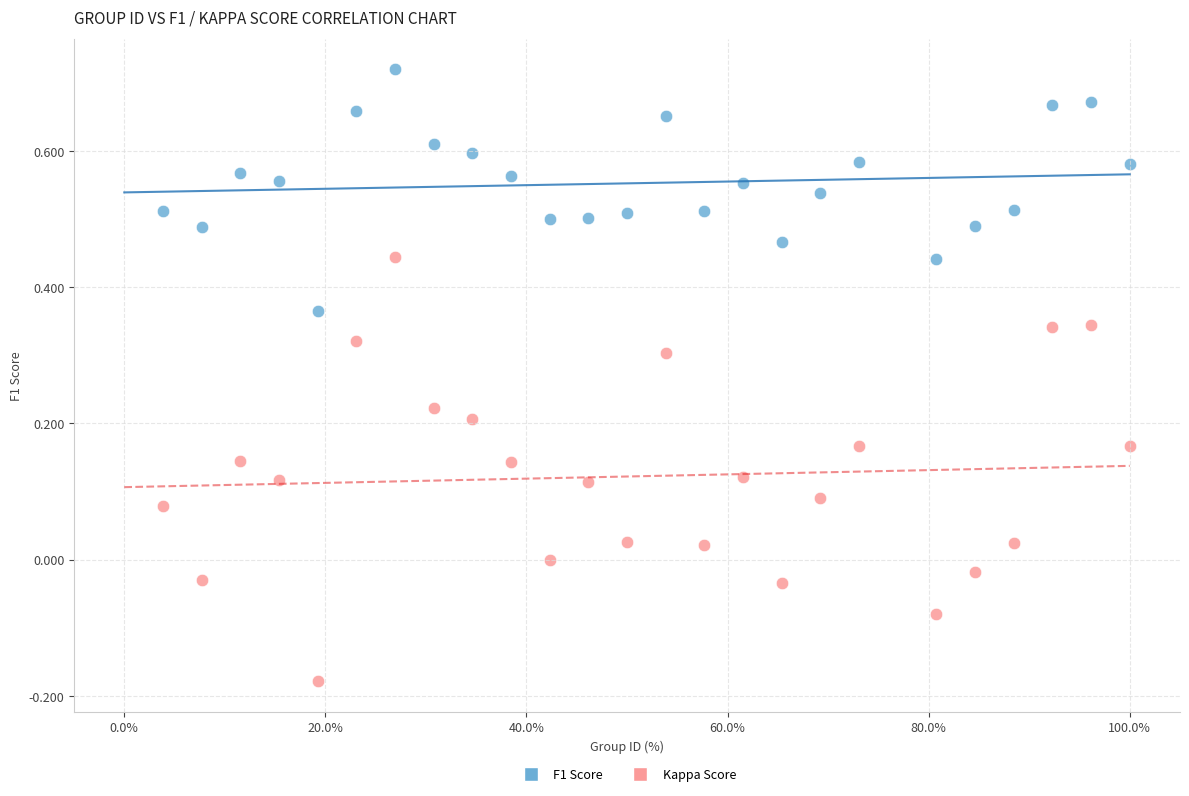

Across all data points, what is the range of Y values (max minus min)?

0.9